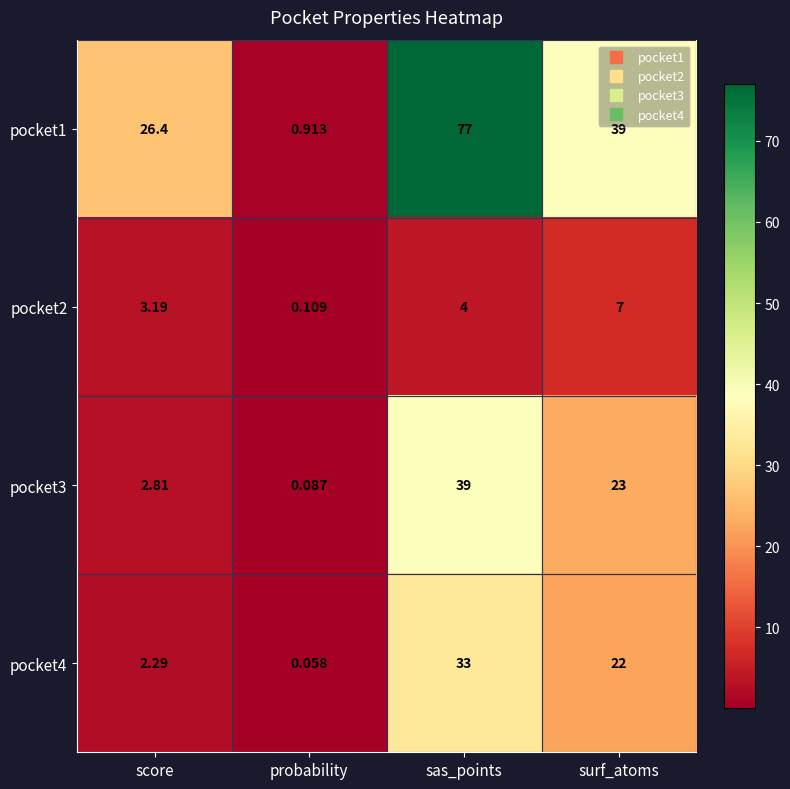

Which category has the highest value across all series?

sas_points